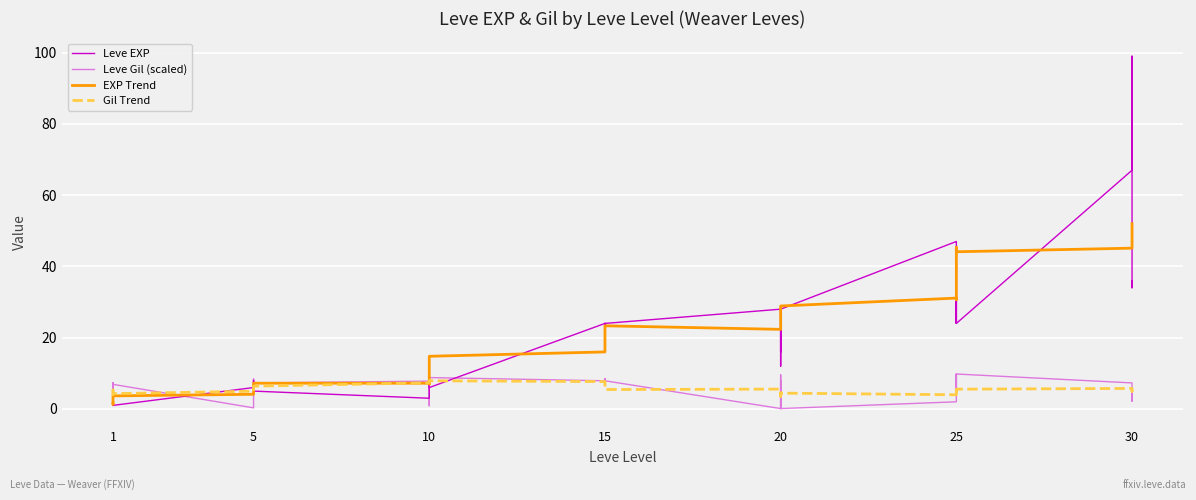

At how many categories does at least one series exceed 75?

1